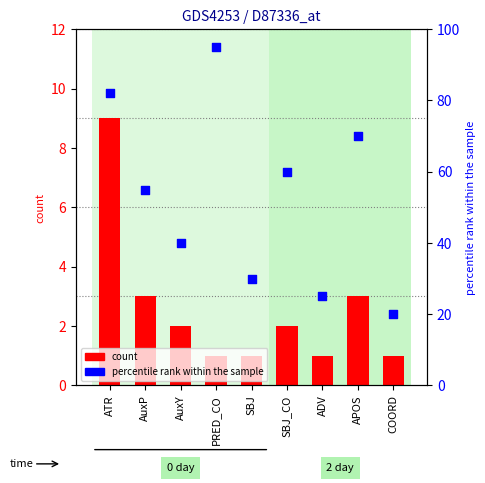

At how many categories does at least one series exceed 84?

1